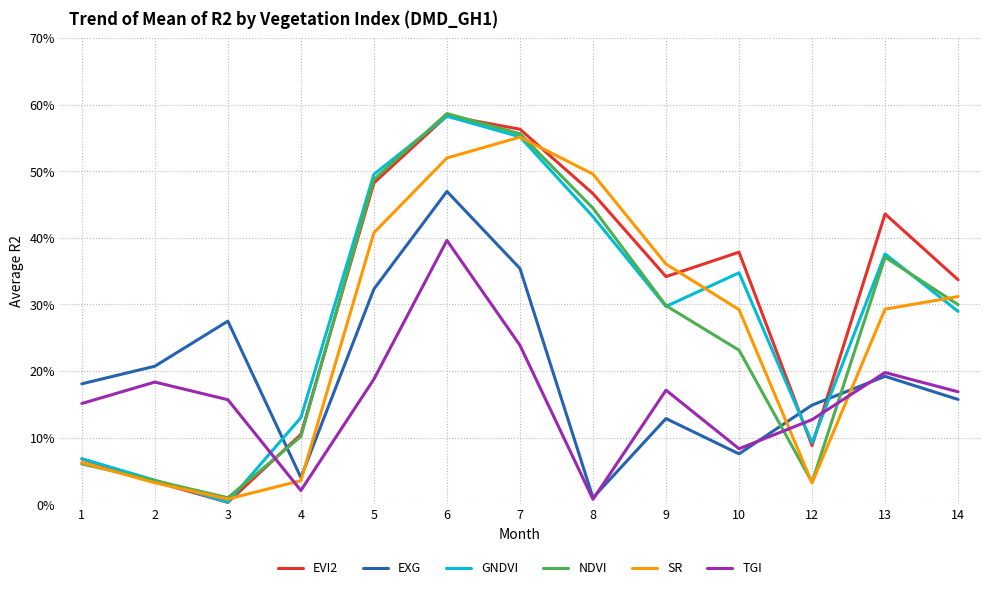

What are all the series names shown in the legend?

EVI2, EXG, GNDVI, NDVI, SR, TGI